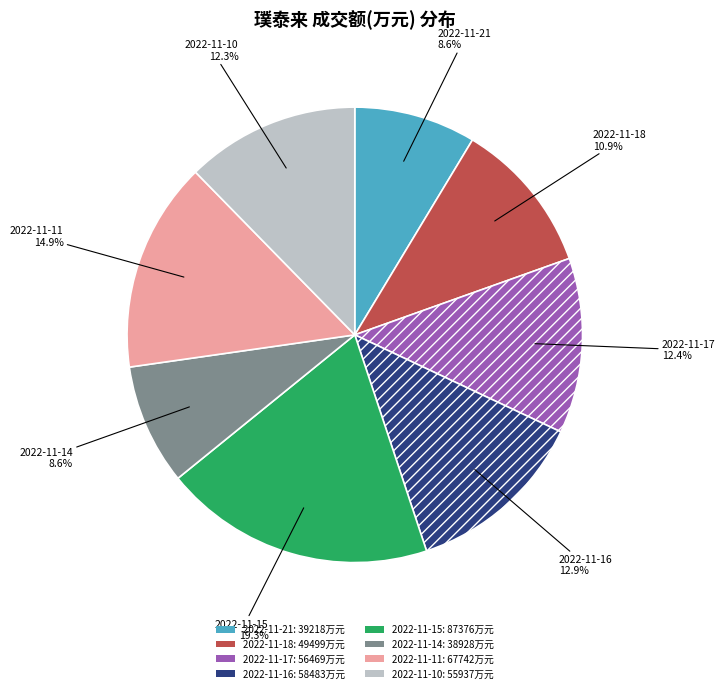

Which category has the biggest portion of the pie?

2022-11-15